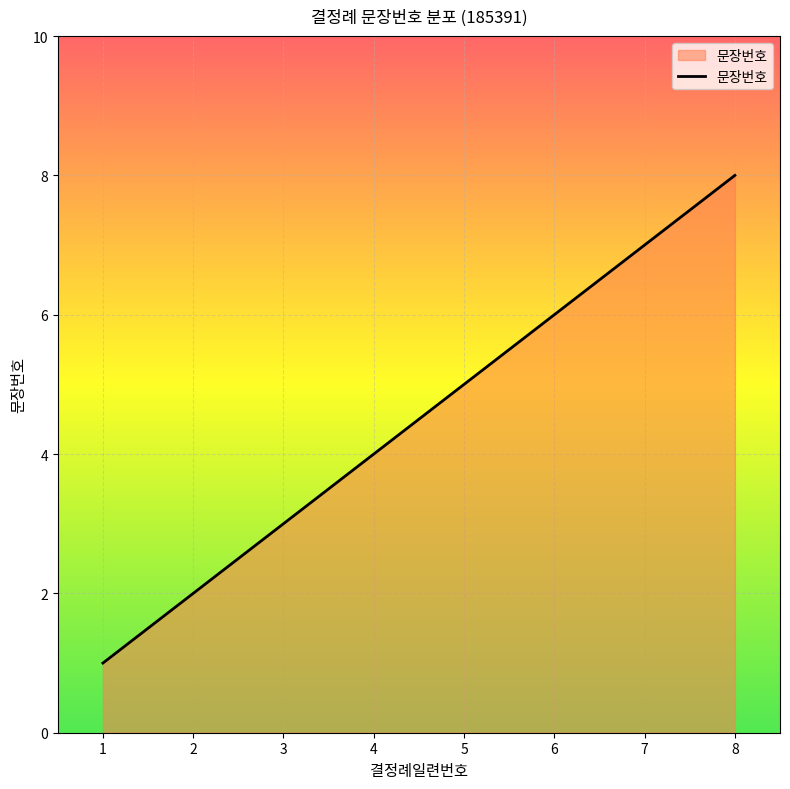

What is the minimum value shown in the chart?

1